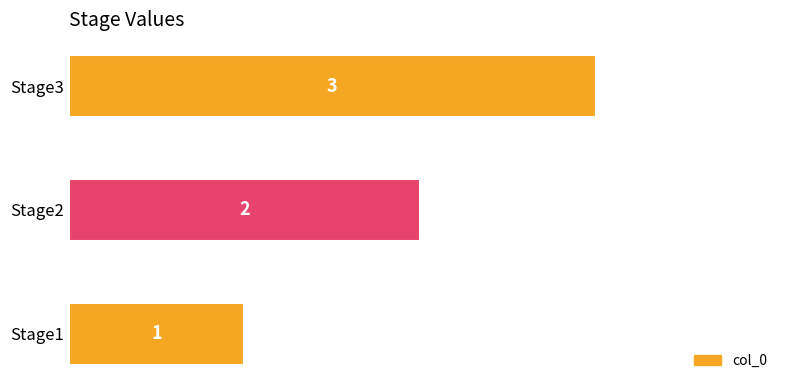

List the labels in order of value, largest first.

Stage3, Stage2, Stage1